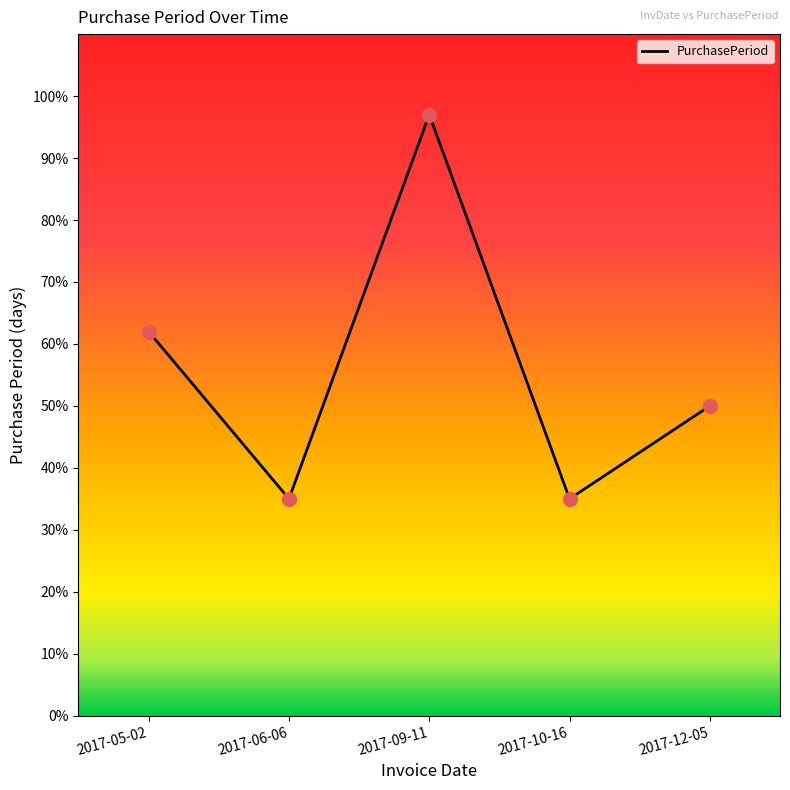

What is the change in value from 2017-05-02 to 2017-12-05?

-12